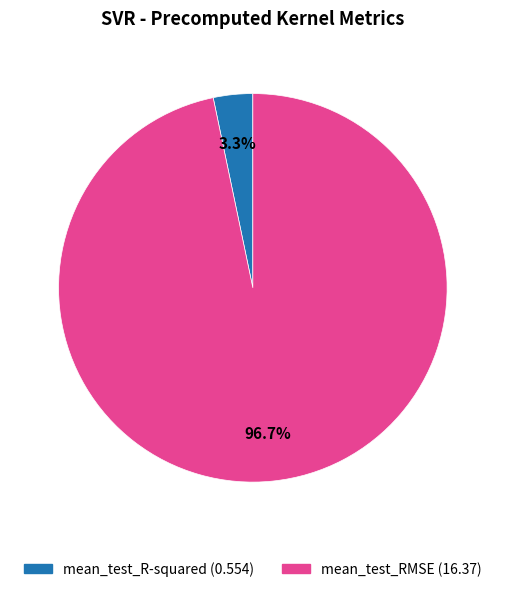

What percentage is the mean_test_RMSE slice, to the nearest percent?

97%